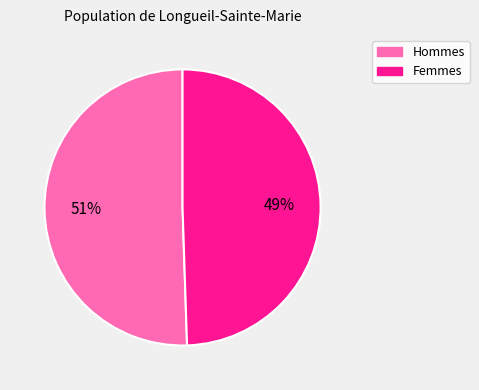

Count the number of slices in the pie.

2